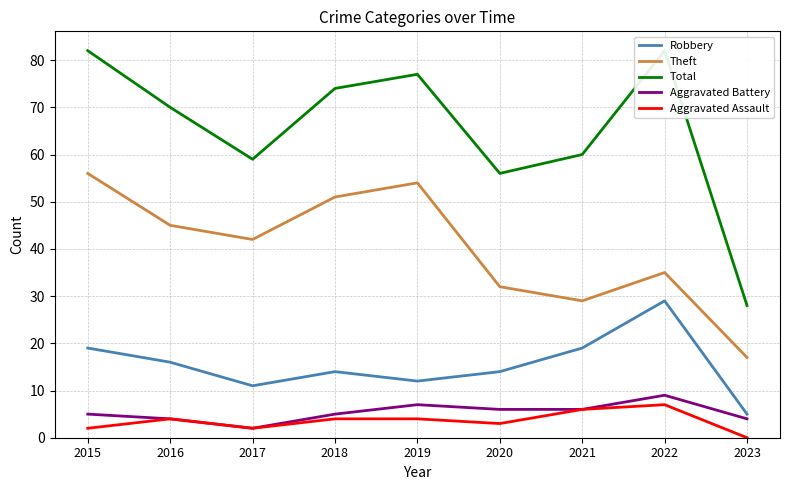

True or false: Aggravated Assault and Total cross at least once.

False